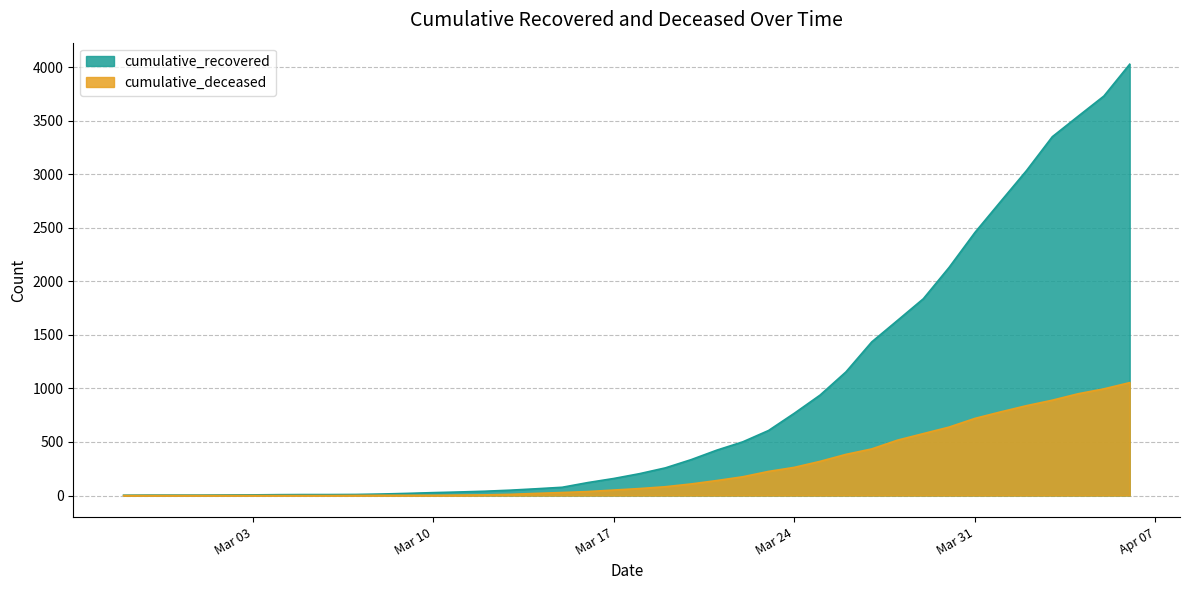

Rank the series by their average value, from lowest to highest.

cumulative_deceased, cumulative_recovered